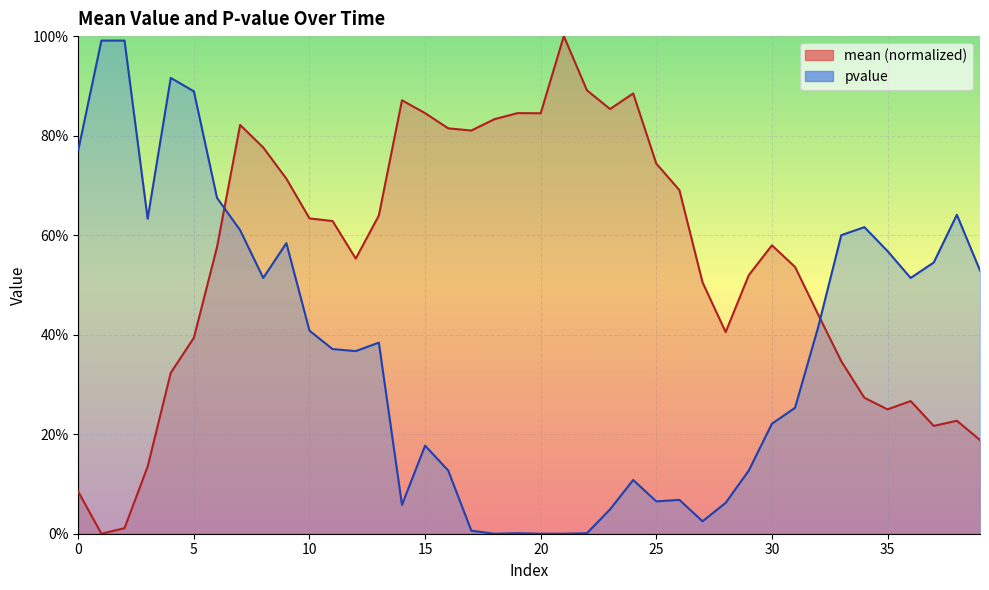

Is it true that pvalue equals 0.8 at 36?

False